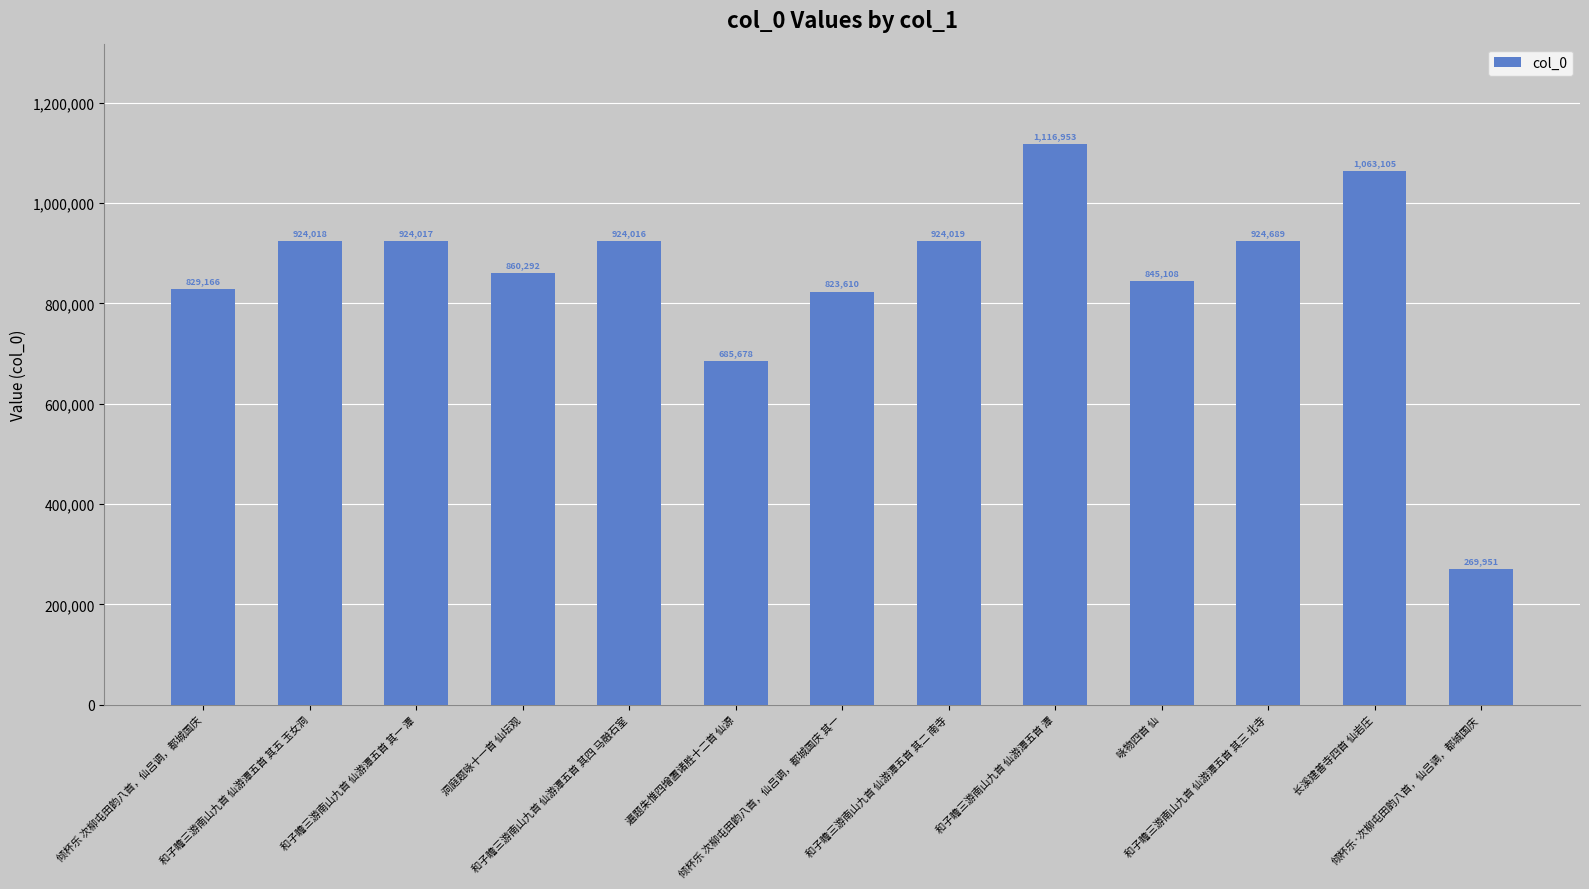

Reading left to right, list all the values displayed in this chart.

倾杯乐 次柳屯田韵八首，仙吕调，都城国庆=829166	和子瞻三游南山九首 仙游潭五首 其五 玉女洞=924018	和子瞻三游南山九首 仙游潭五首 其一 潭=924017	洞庭题咏十一首 仙坛观=860292	和子瞻三游南山九首 仙游潭五首 其四 马融石室=924016	遍题朱惟四增置诸胜十二首 仙源=685678	倾杯乐 次柳屯田韵八首，仙吕调，都城国庆 其一=823610	和子瞻三游南山九首 仙游潭五首 其二 南寺=924019	和子瞻三游南山九首 仙游潭五首 潭=1116953	咏物四首 仙=845108	和子瞻三游南山九首 仙游潭五首 其三 北寺=924689	长溪建善寺四首 仙岩庄=1063105	倾杯乐·次柳屯田韵八首，仙吕调，都城国庆=269951